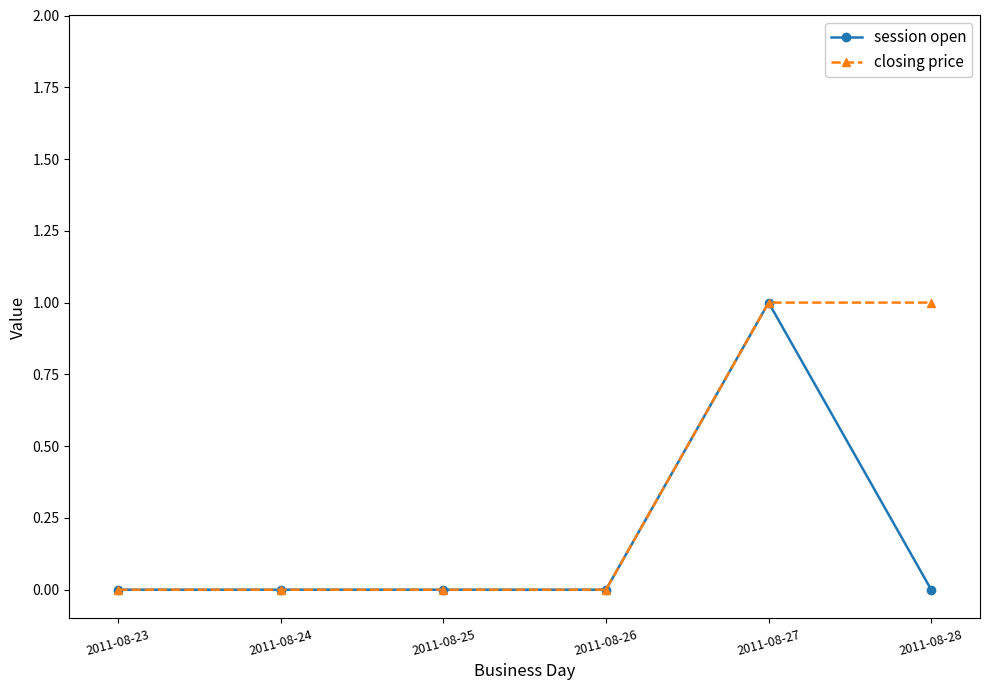

List the series in order of their overall mean, highest first.

closing price, session open